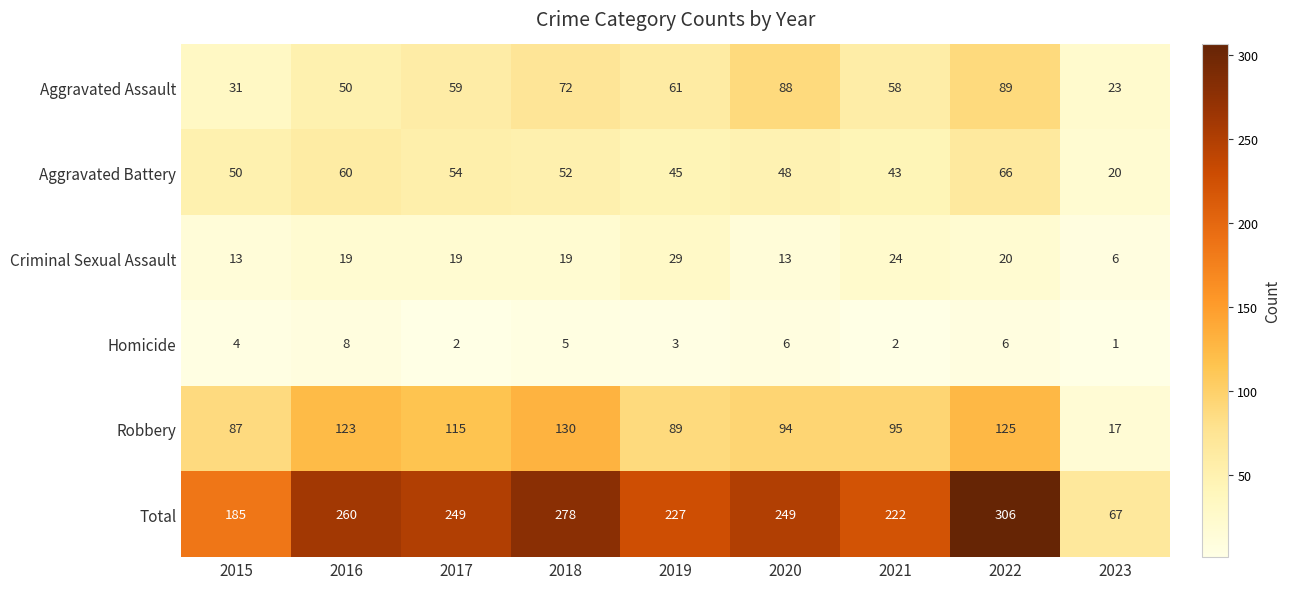

What is the difference between the Robbery values at 2020 and 2015?

7